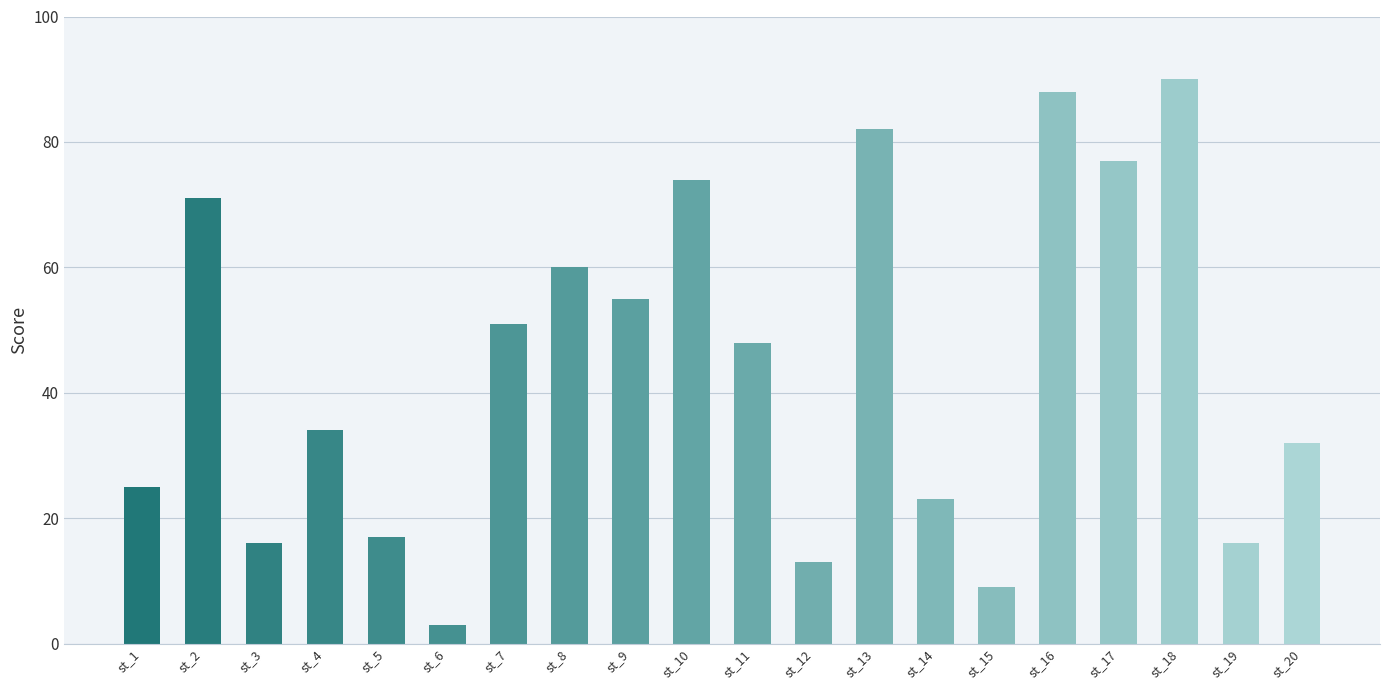

How many distinct data groups are displayed?

1